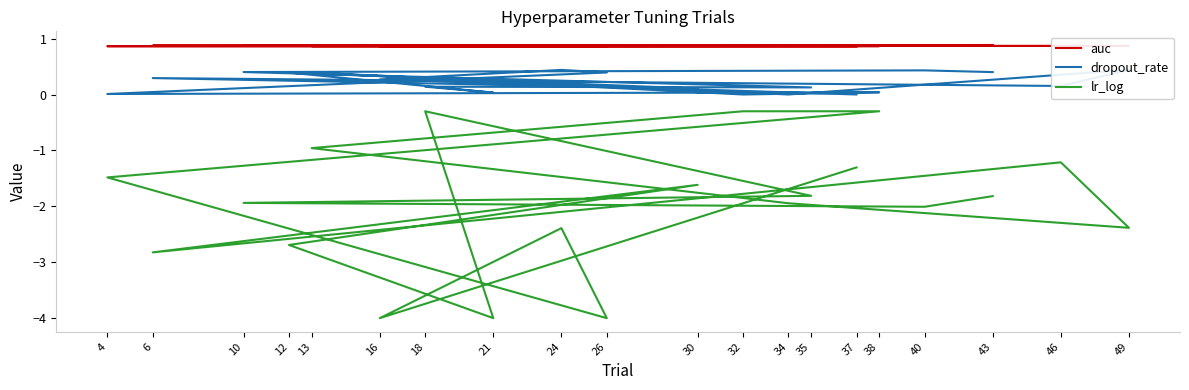

Count the number of categories in the chart.

20